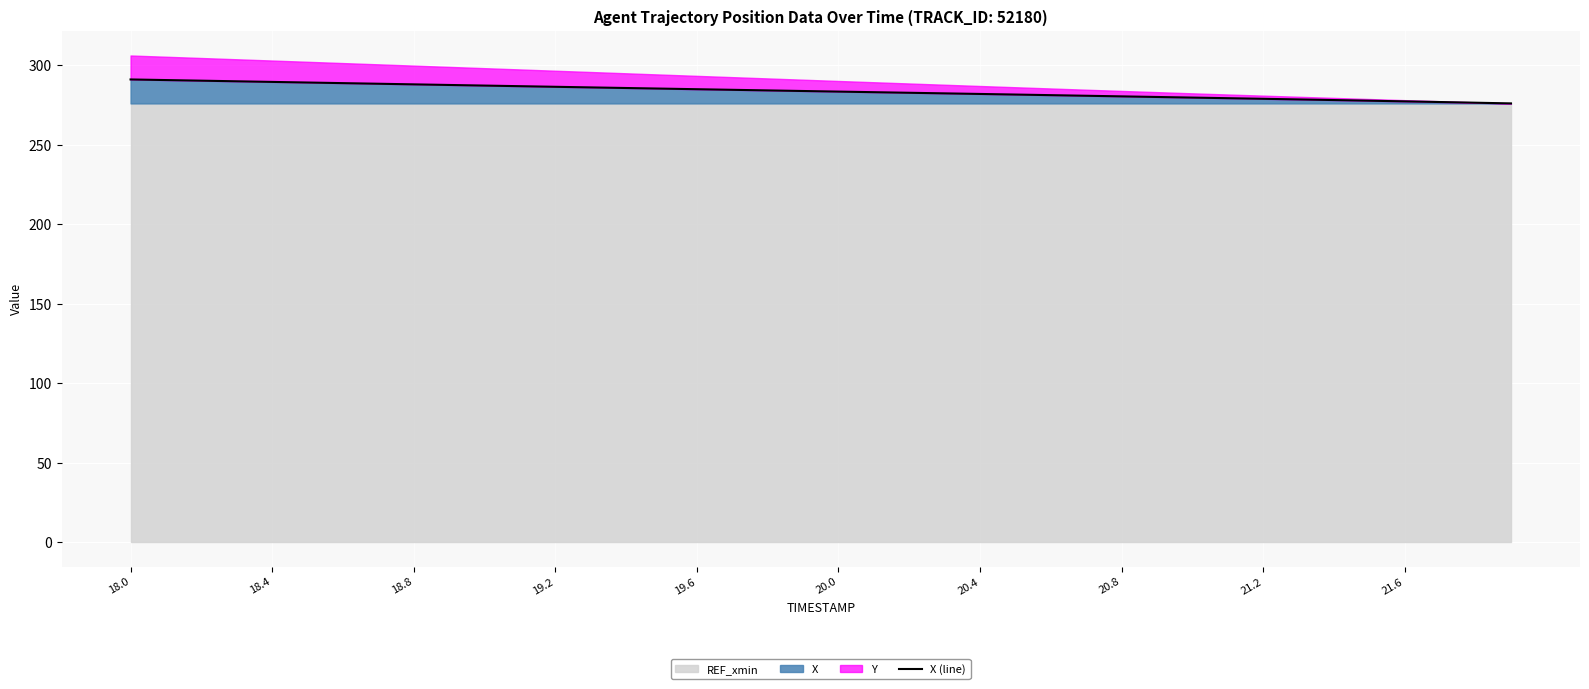

Reading left to right, what are all the values shown in this chart?

291.2	290.8	290.4	290.0	289.6	289.3	288.9	288.5	288.1	287.7	287.3	287.0	286.6	286.2	285.8	285.4	285.1	284.7	284.3	283.9	283.6	283.2	282.8	282.4	282.1	281.7	281.3	280.9	280.6	280.2	279.8	279.4	279.0	278.6	278.2	277.8	277.4	277.0	276.6	276.1